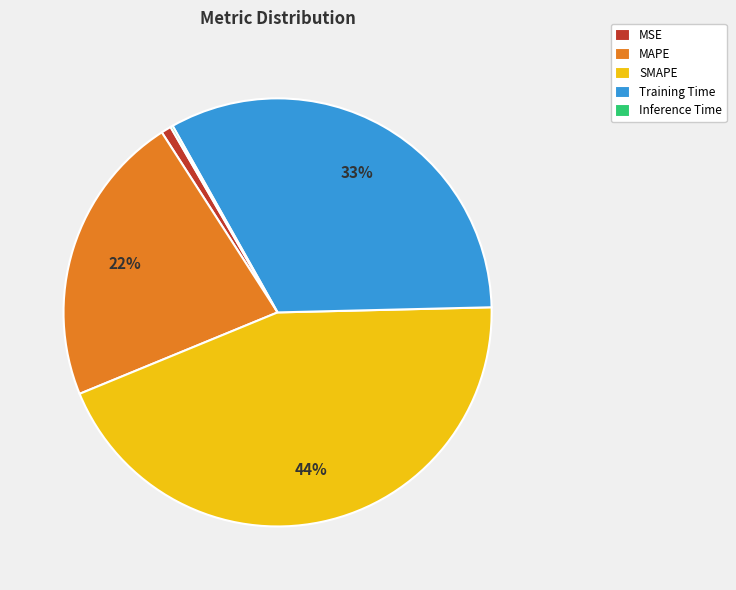

The Training Time slice represents 33% of the pie. True or false?

True